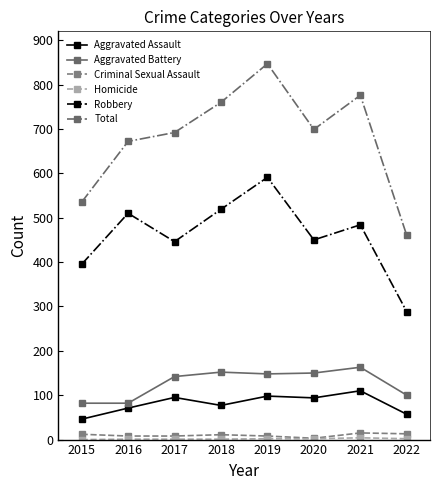

True or false: Total has more than 0 interior local peaks.

True